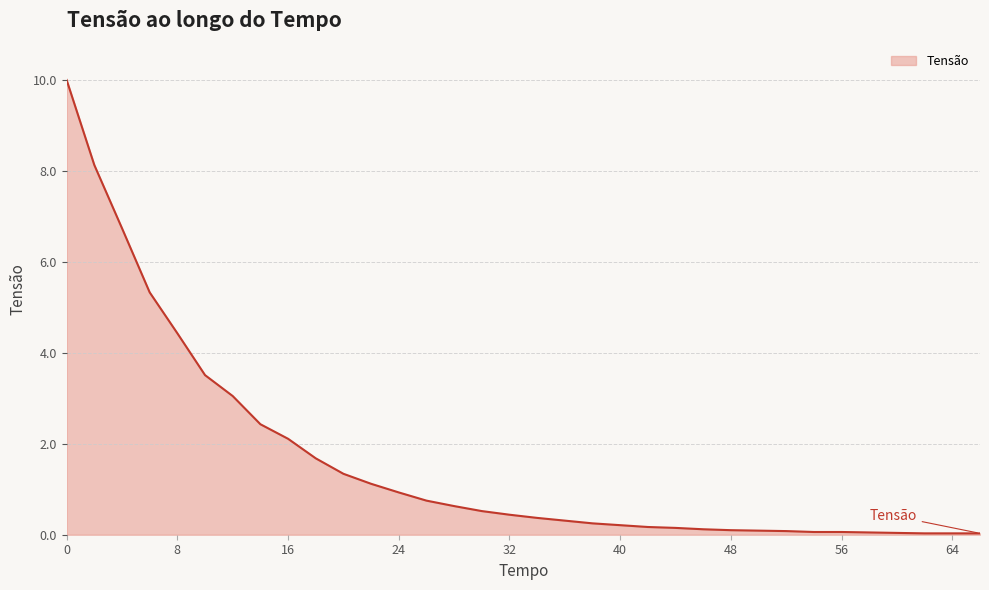

How many categories are shown in the chart?

34